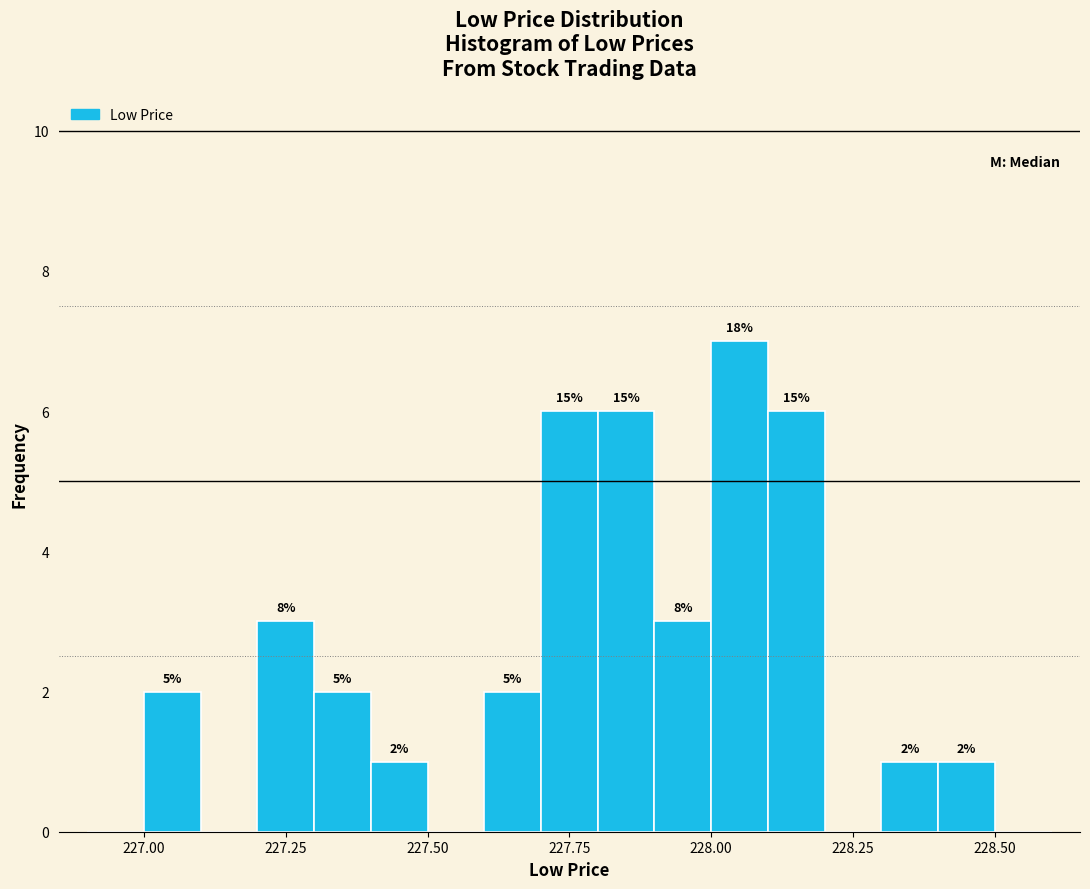

Read against the x-axis, roughly where is the centre of the tallest bar?

228.05